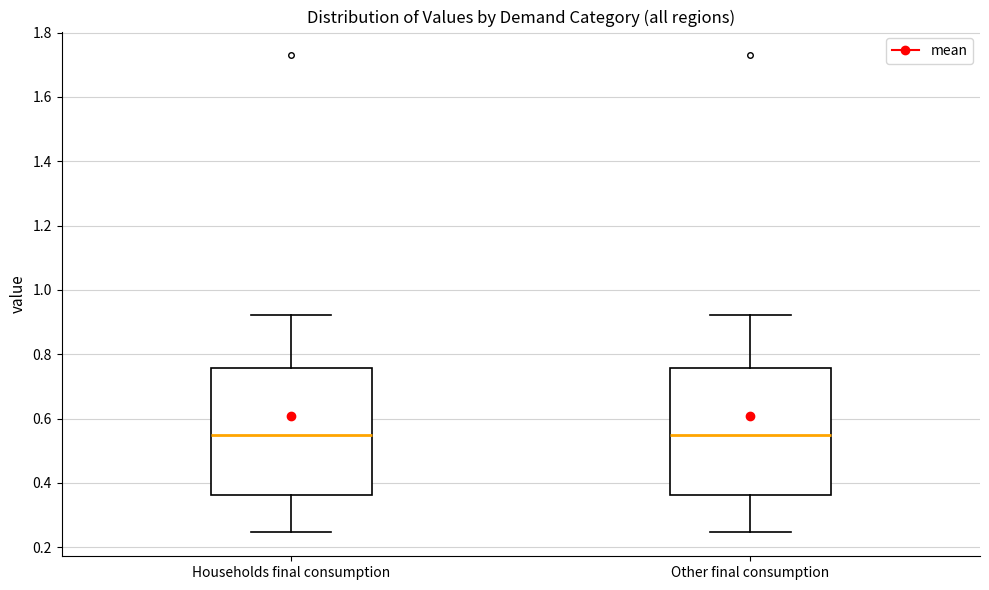

Reading left to right, read every box against the y-axis: the position of its median line, the range the box covers, and the ends of its whiskers. The values are not printed on the chart, so give them approximately, as read against the axis.

Households final consumption: median 0.54, box 0.36 to 0.76, whiskers 0.24 to 0.92
Other final consumption: median 0.54, box 0.36 to 0.76, whiskers 0.24 to 0.92